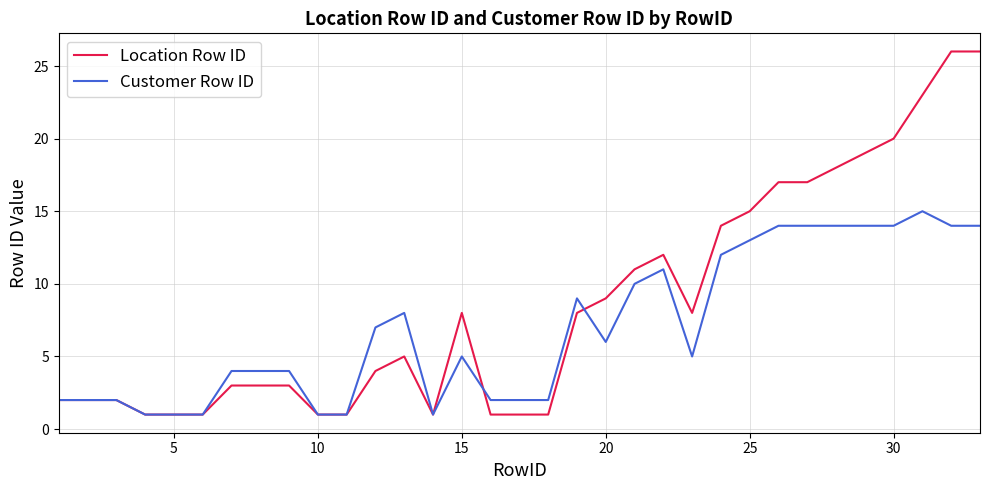

How many lines are shown in the chart?

2